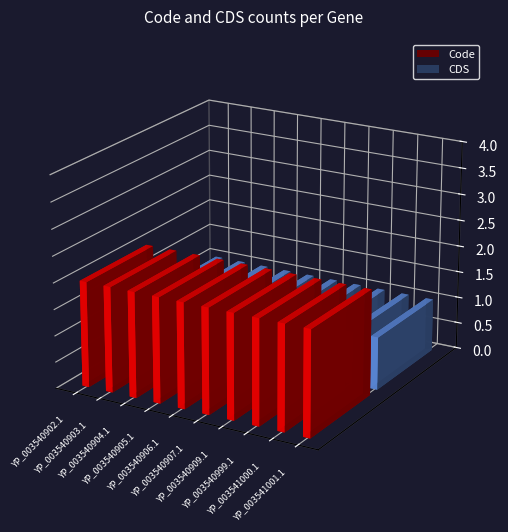

What is the value of the Code bar at the 6th from the left?

2